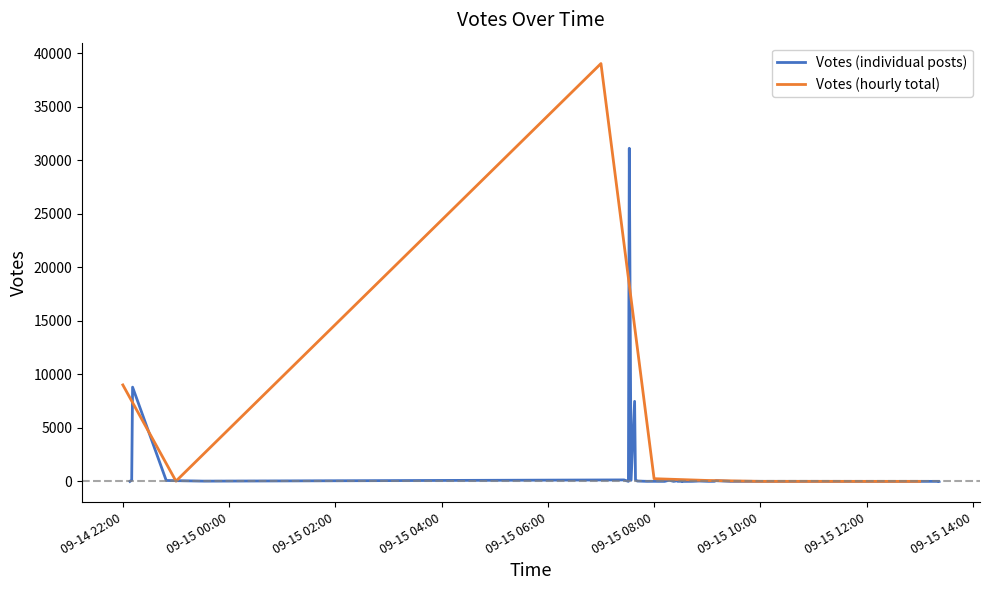

Rank the categories by value from highest to lowest.

2019-09-15 07:32, 2019-09-14 22:11, 2019-09-15 07:38, 2019-09-15 07:39, 2019-09-15 07:26, 2019-09-14 22:10, 2019-09-15 08:17, 2019-09-15 07:34, 2019-09-14 22:49, 2019-09-15 09:10, 2019-09-15 08:27, 2019-09-15 08:51, 2019-09-15 07:41, 2019-09-14 23:32, 2019-09-15 08:27, 2019-09-15 09:08, 2019-09-15 08:00, 2019-09-15 08:32, 2019-09-15 08:43, 2019-09-15 07:31, 2019-09-15 09:26, 2019-09-15 08:22, 2019-09-15 10:49, 2019-09-15 08:32, 2019-09-15 08:05, 2019-09-15 07:52, 2019-09-15 09:36, 2019-09-15 08:41, 2019-09-15 08:33, 2019-09-15 08:12, 2019-09-15 09:35, 2019-09-14 22:08, 2019-09-15 09:02, 2019-09-15 13:22, 2019-09-15 09:02, 2019-09-15 12:05, 2019-09-15 08:33, 2019-09-15 12:05, 2019-09-15 13:22, 2019-09-15 12:02